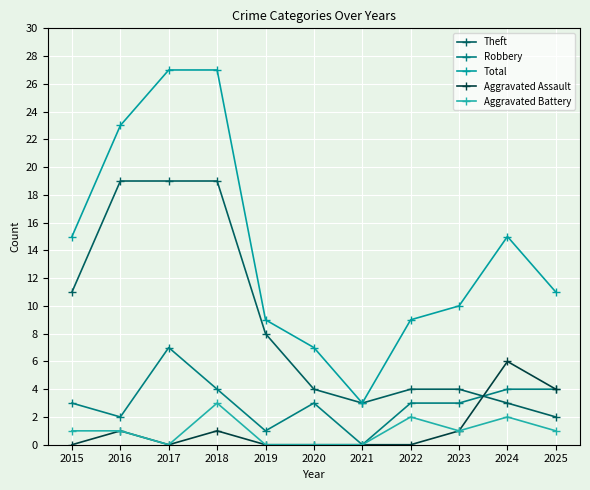

What is the value of the Robbery point at the 8th from the left?

3